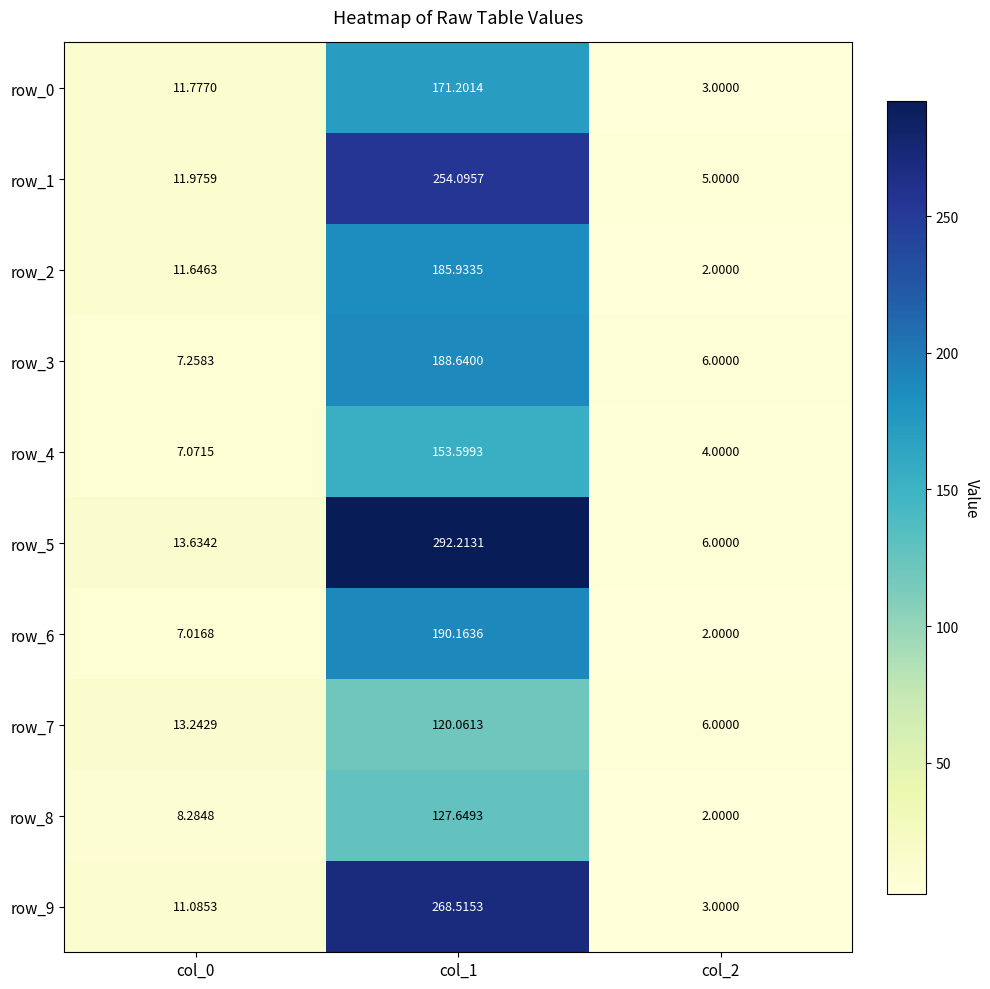

Is the value of row_8 at col_2 greater than the value of row_6 at col_0?

No